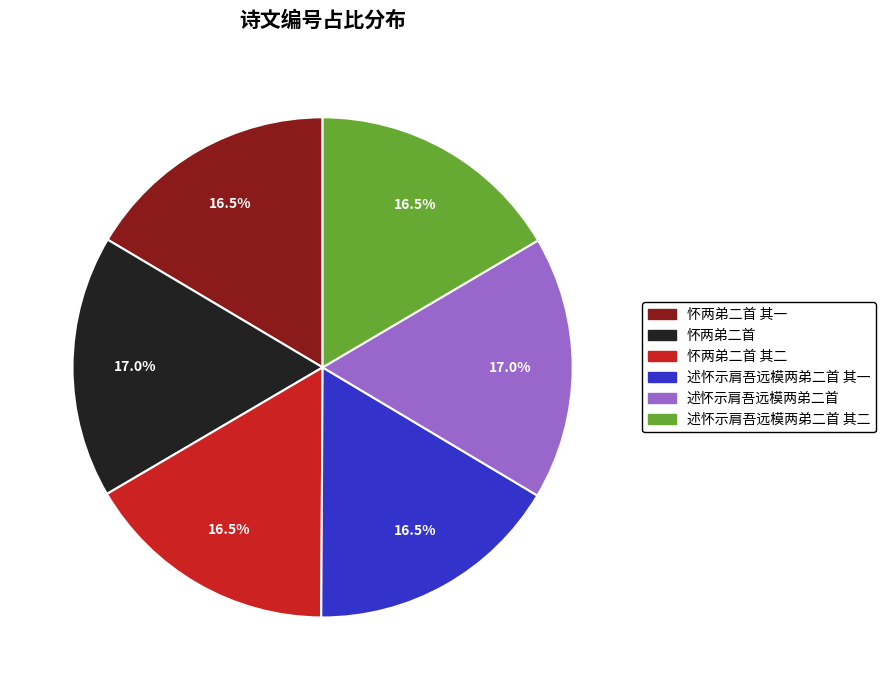

Is there a majority slice in this chart?

No